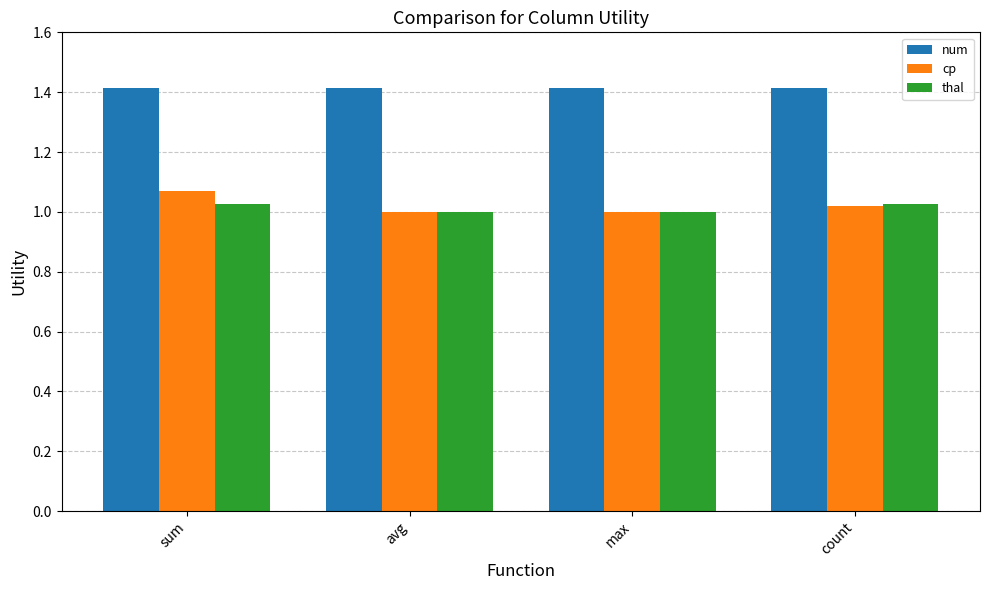

Are the bars grouped side by side (vs. stacked)?

Yes